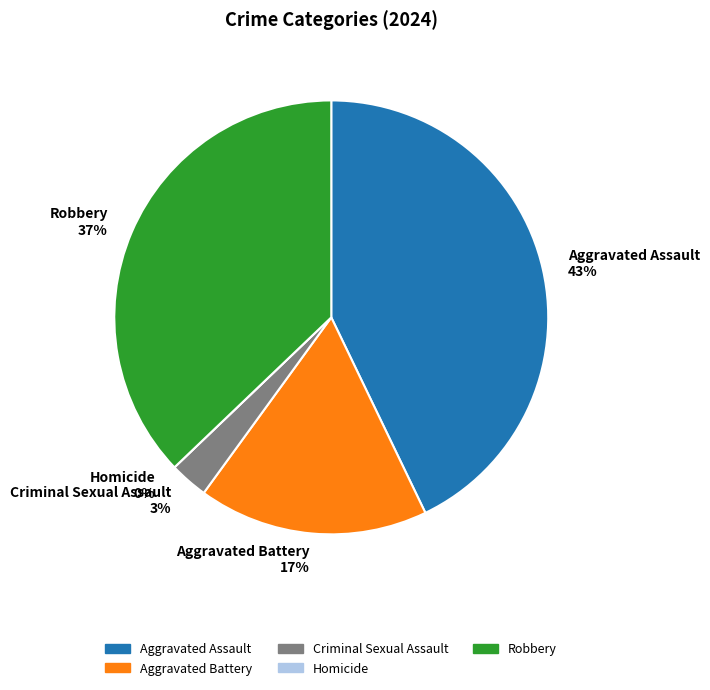

To the nearest percent, what portion does Criminal Sexual Assault represent?

3%